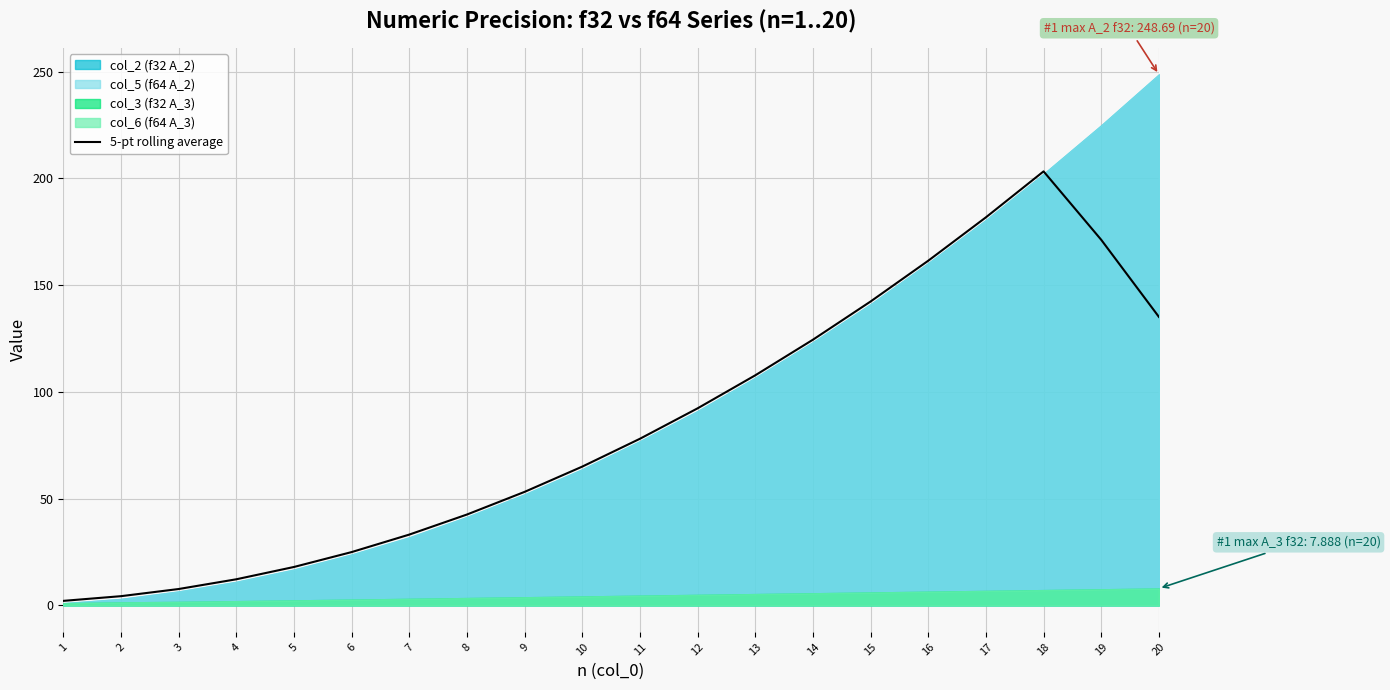

Reading left to right, what are all the values shown in this chart?

2.1	4.3	7.7	12.2	18.0	25.0	33.1	42.5	53.2	65.0	78.0	92.3	107.7	124.4	142.3	161.4	181.8	203.3	171.2	135.1